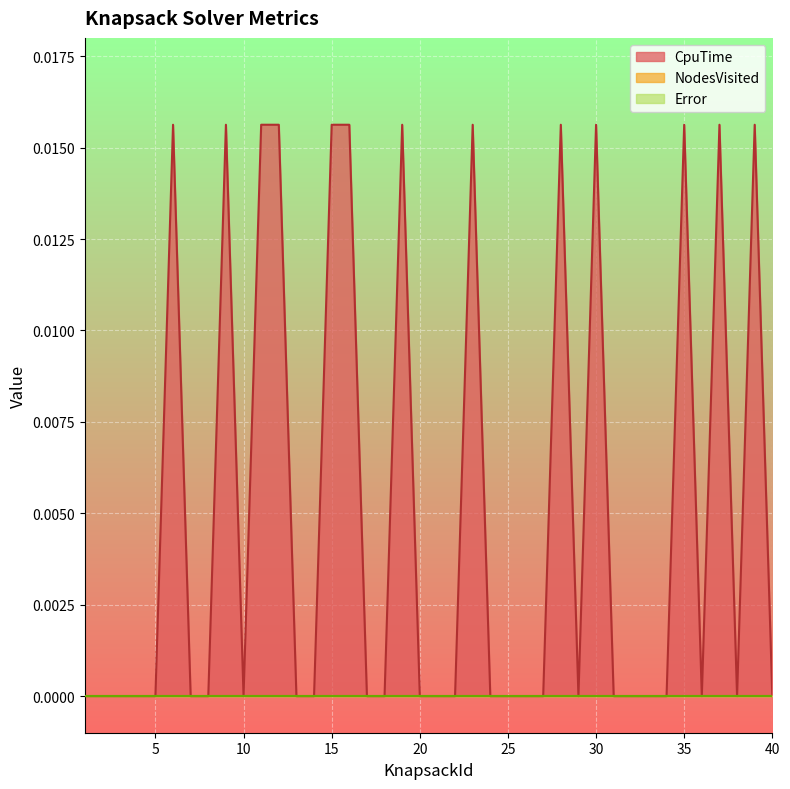

True or false: NodesVisited has a value of 0.0 at 36.

True